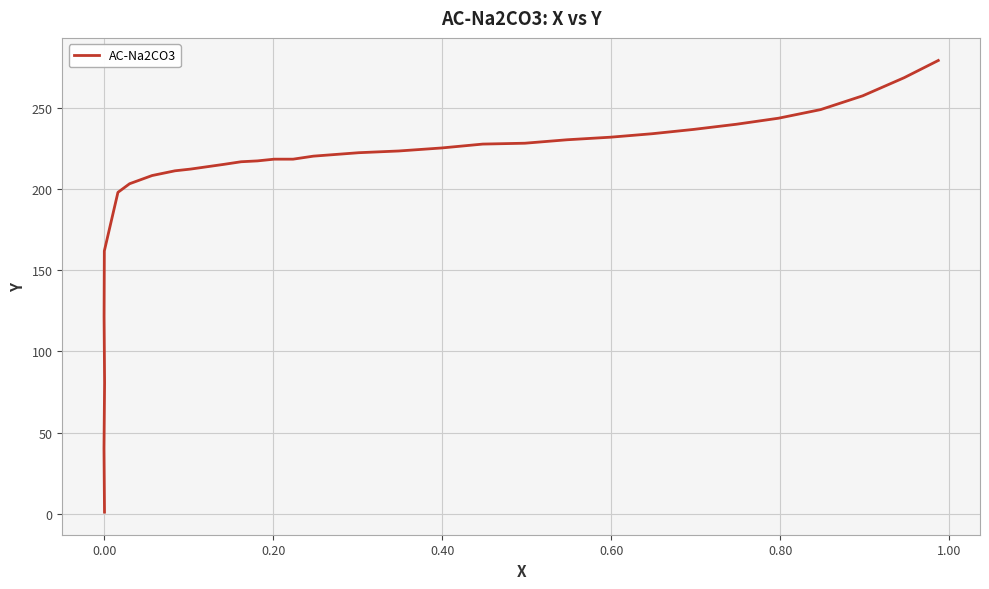

What is the smallest value displayed?

1.1